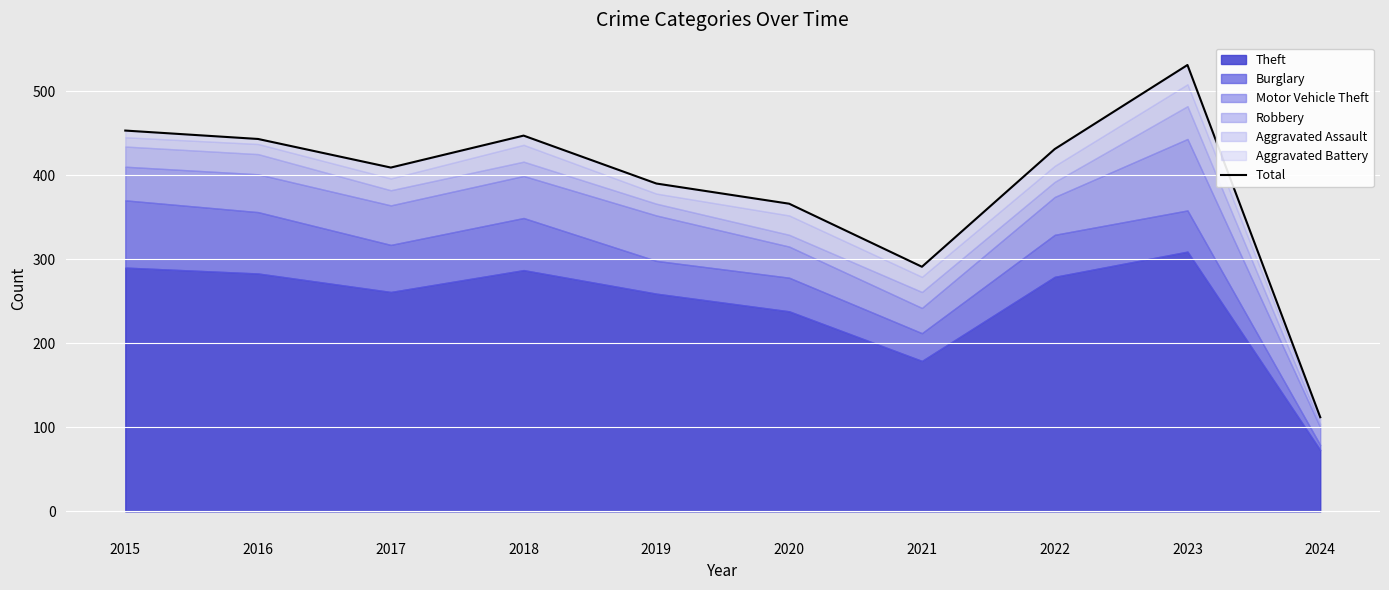

How many data points does each series have?

10